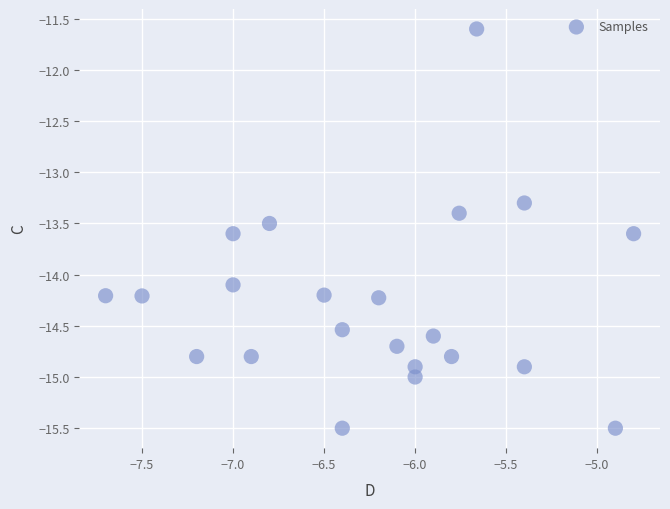

What is the range of Y values (max minus min)?

3.9